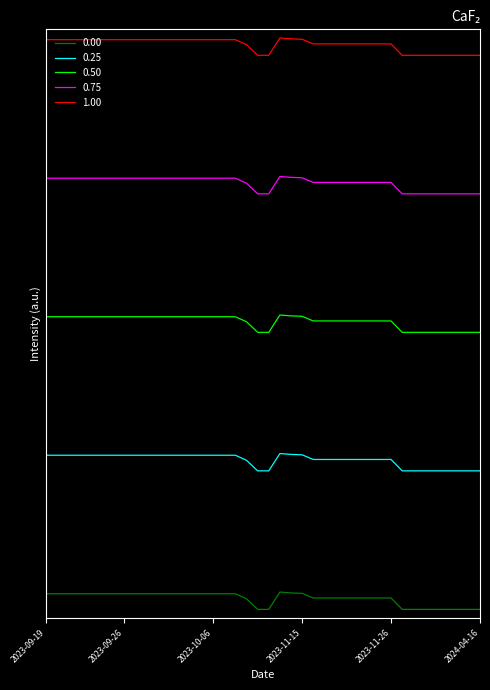

True or false: 0.00 and 0.25 intersect in this chart.

False